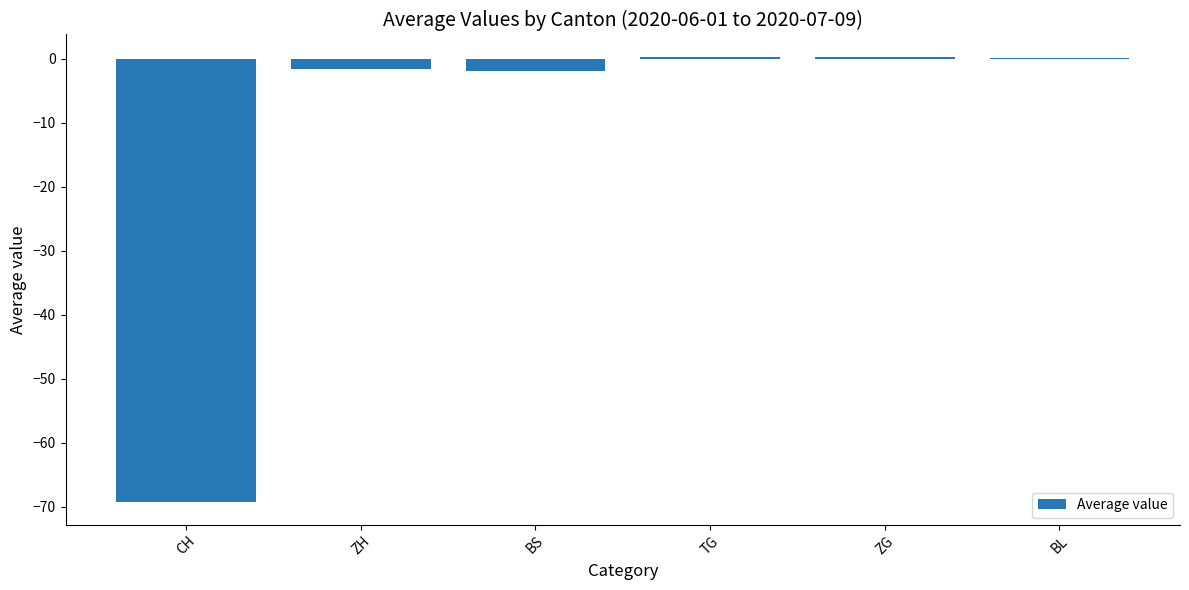

At which label does the data first exceed 0?

TG